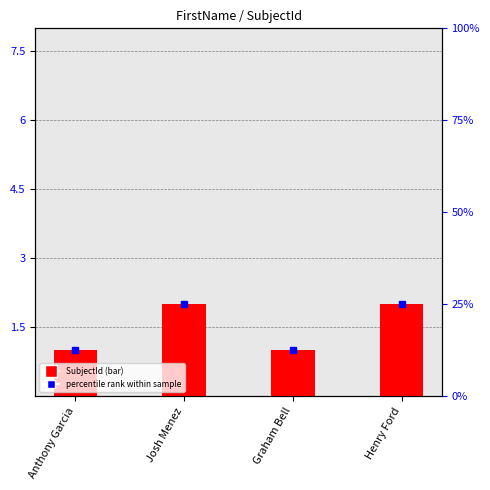

How many data points does each series have?

4